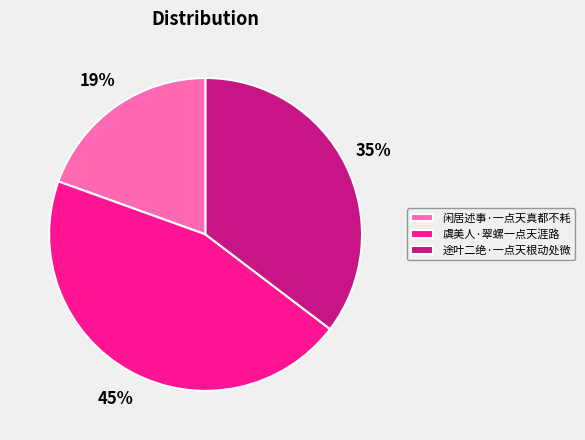

Is there a majority slice in this chart?

No